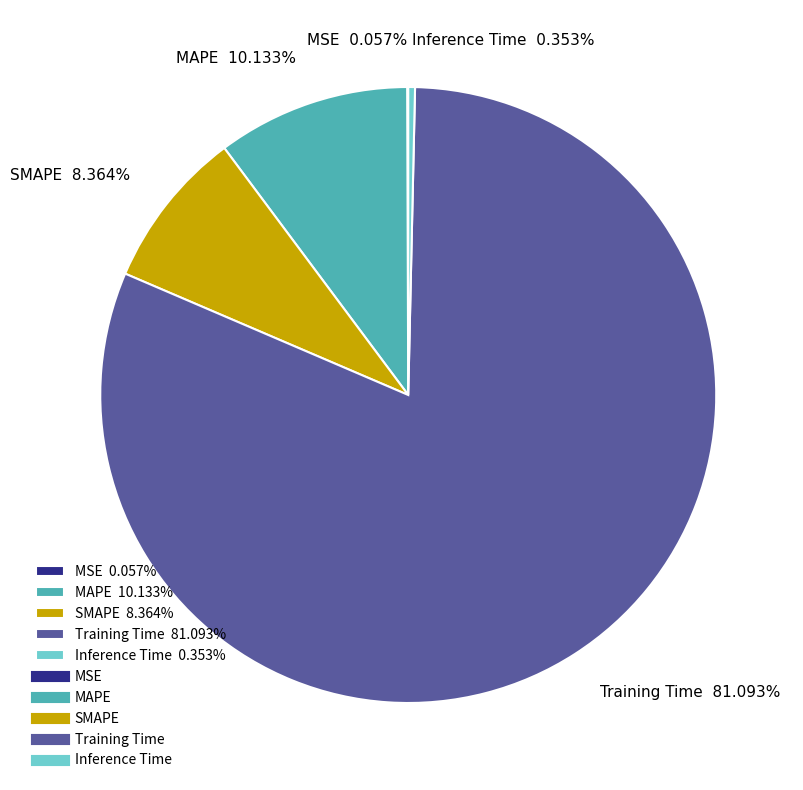

Which has a higher value, Inference Time 0.353% or MAPE 10.133%?

MAPE 10.133%